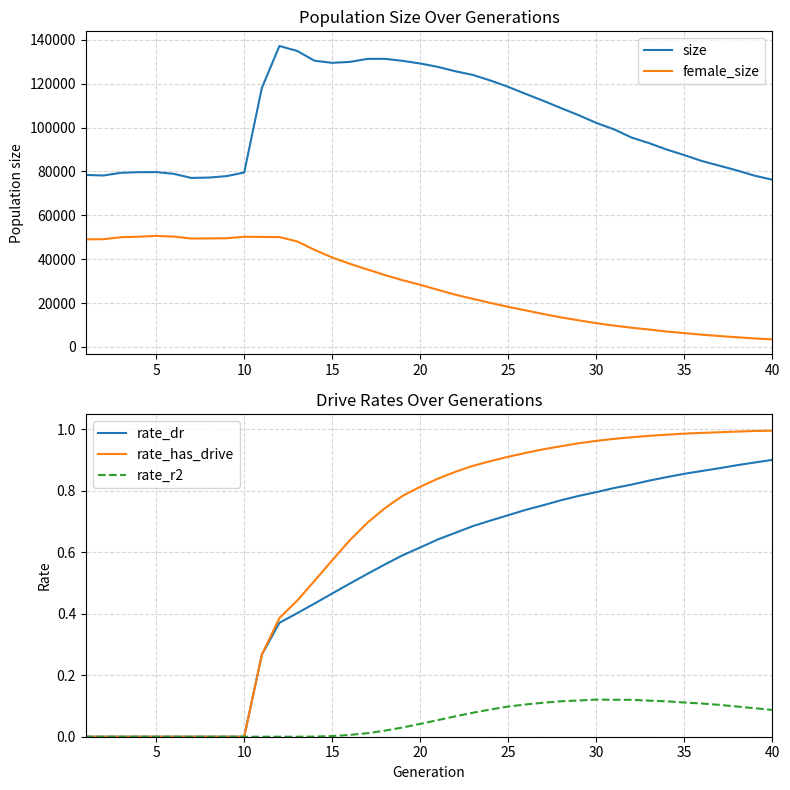

How many values in the rate_has_drive series exceed 0?

30